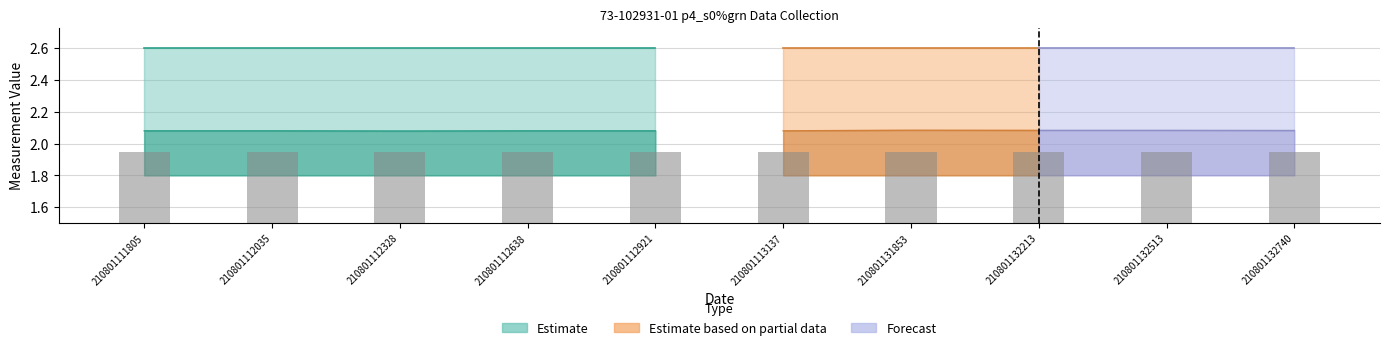

What is the maximum value shown in the chart?

2.6